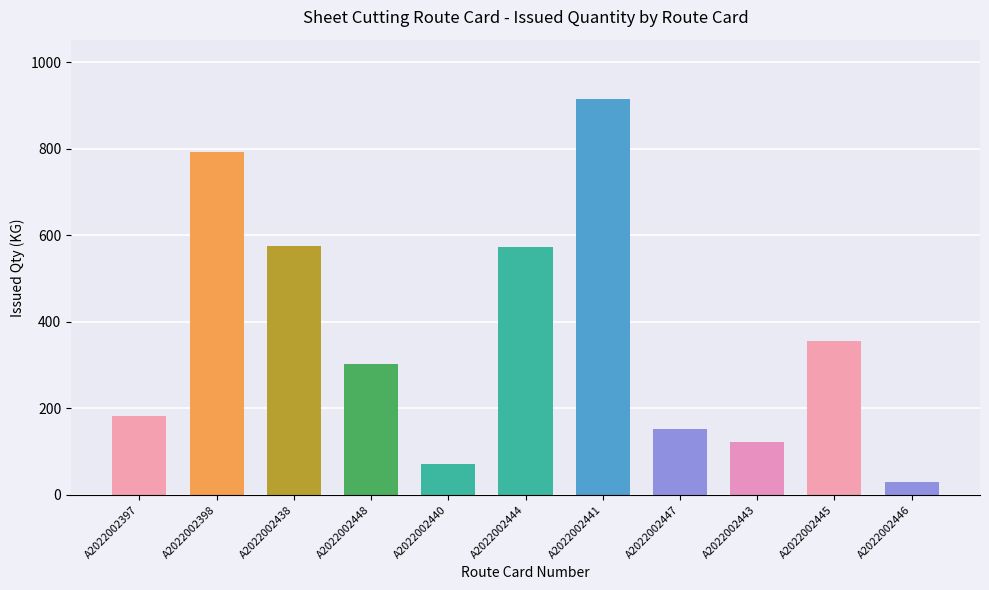

What is the label of the 11th bar from the left?

A2022002446